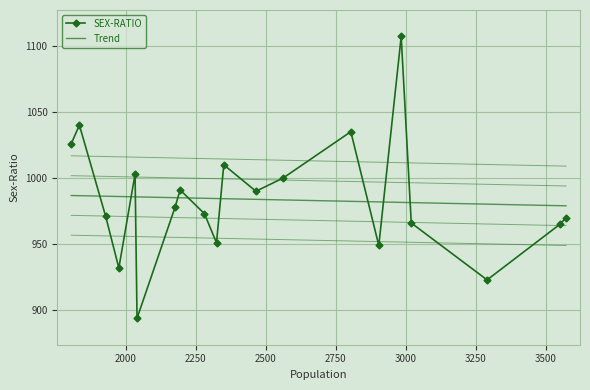

What is the average value of the Trend series?

983.7